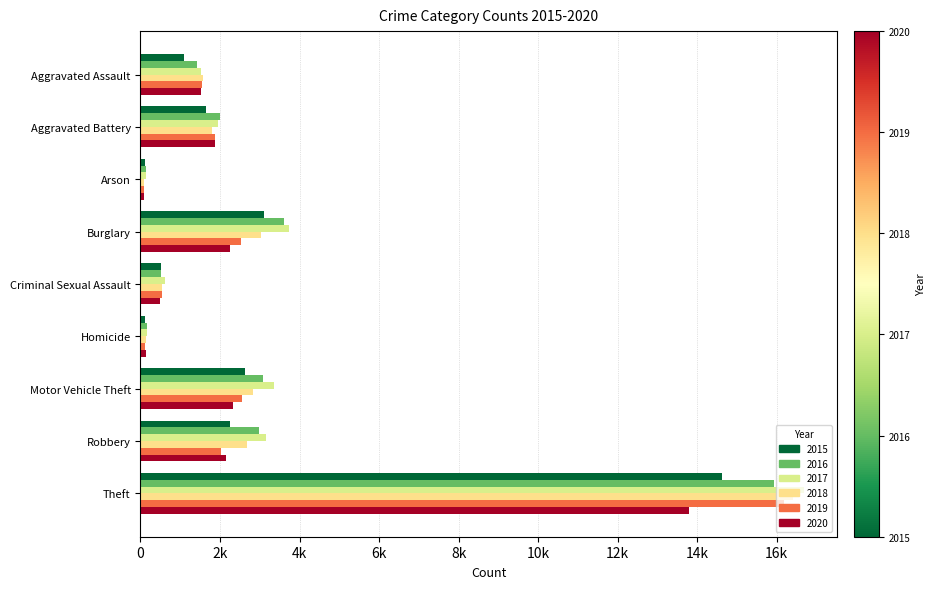

What is the label of the 9th bar from the left?

Theft